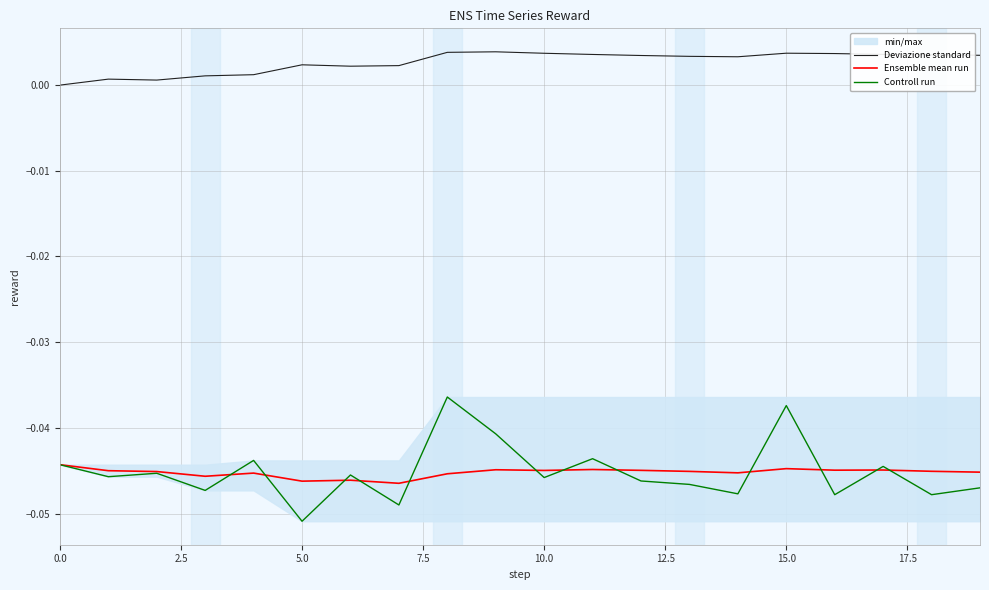

Which category has the lowest value in the Controll run series?

5.0